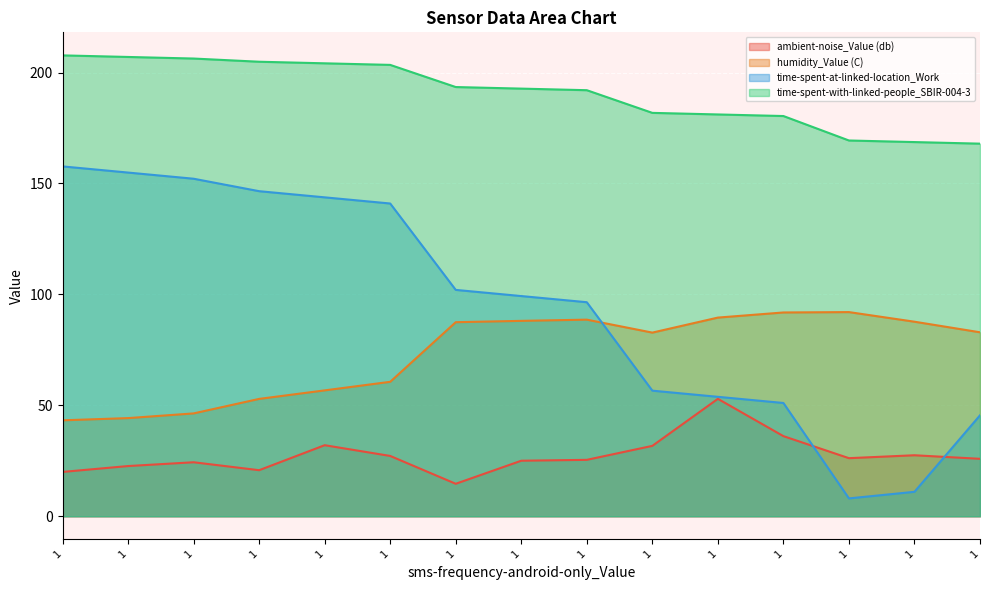

True or false: ambient-noise_Value (db) and humidity_Value (C) intersect in this chart.

False